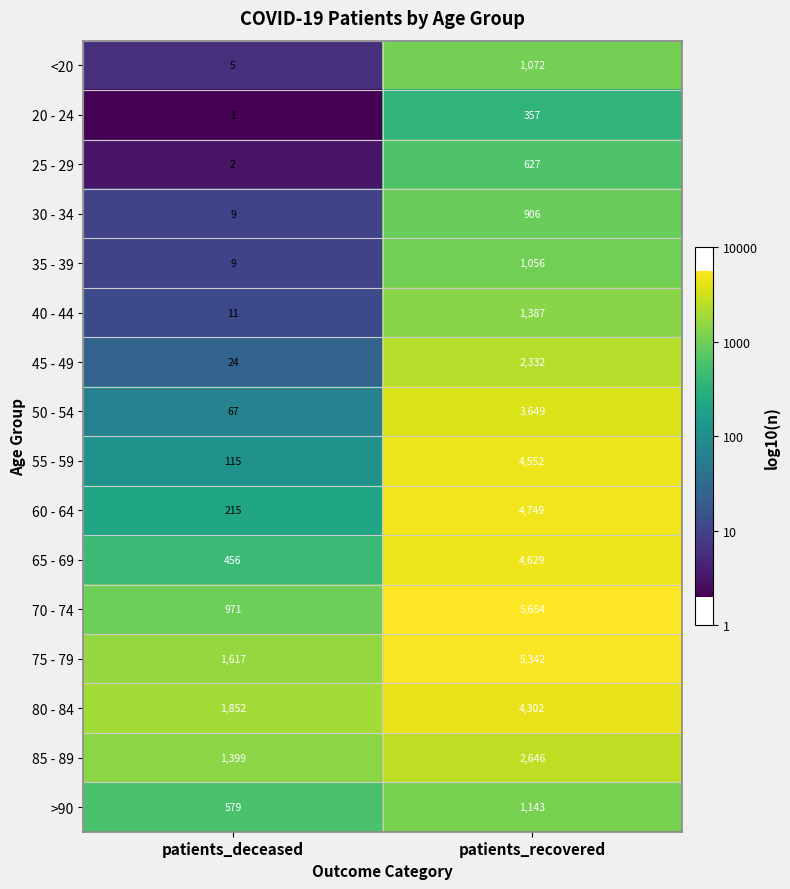

At how many categories does at least one series exceed 1?

2